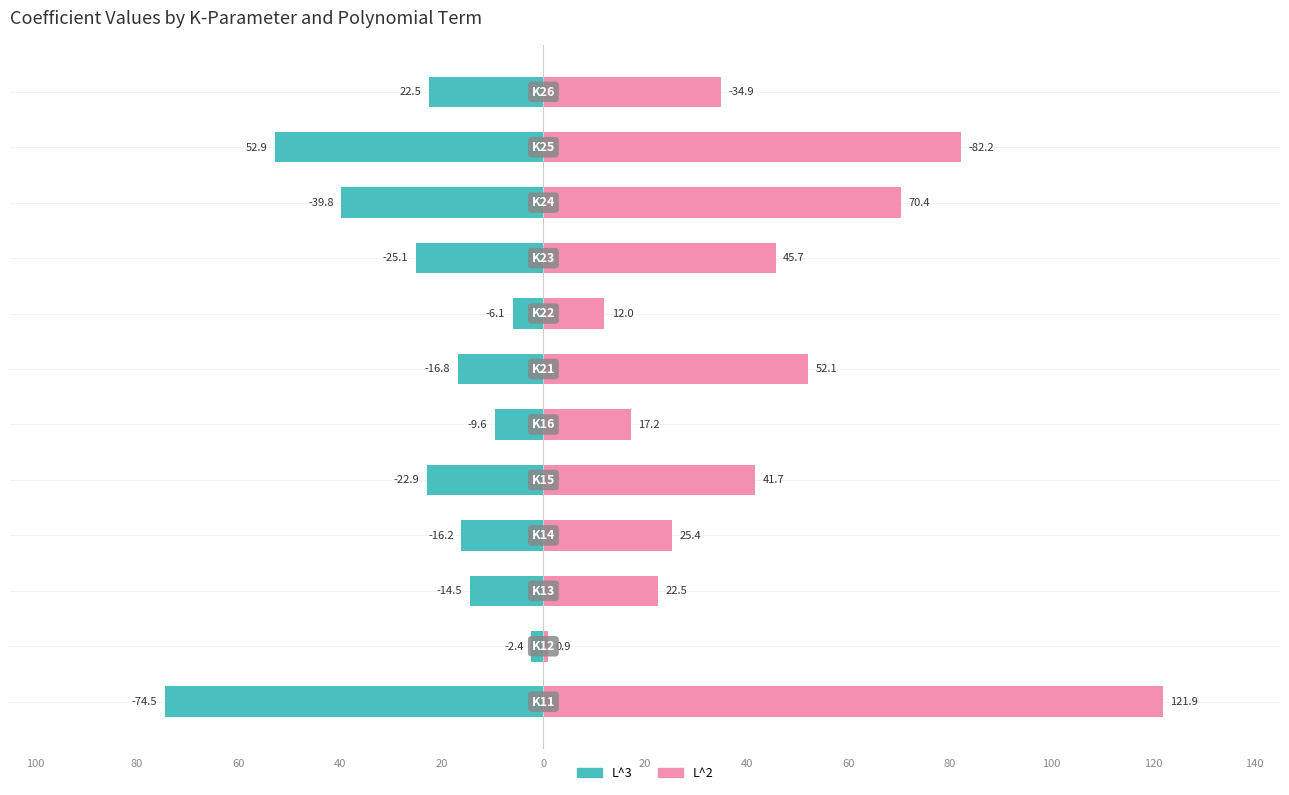

Which series has the largest range (max minus min)?

L^2